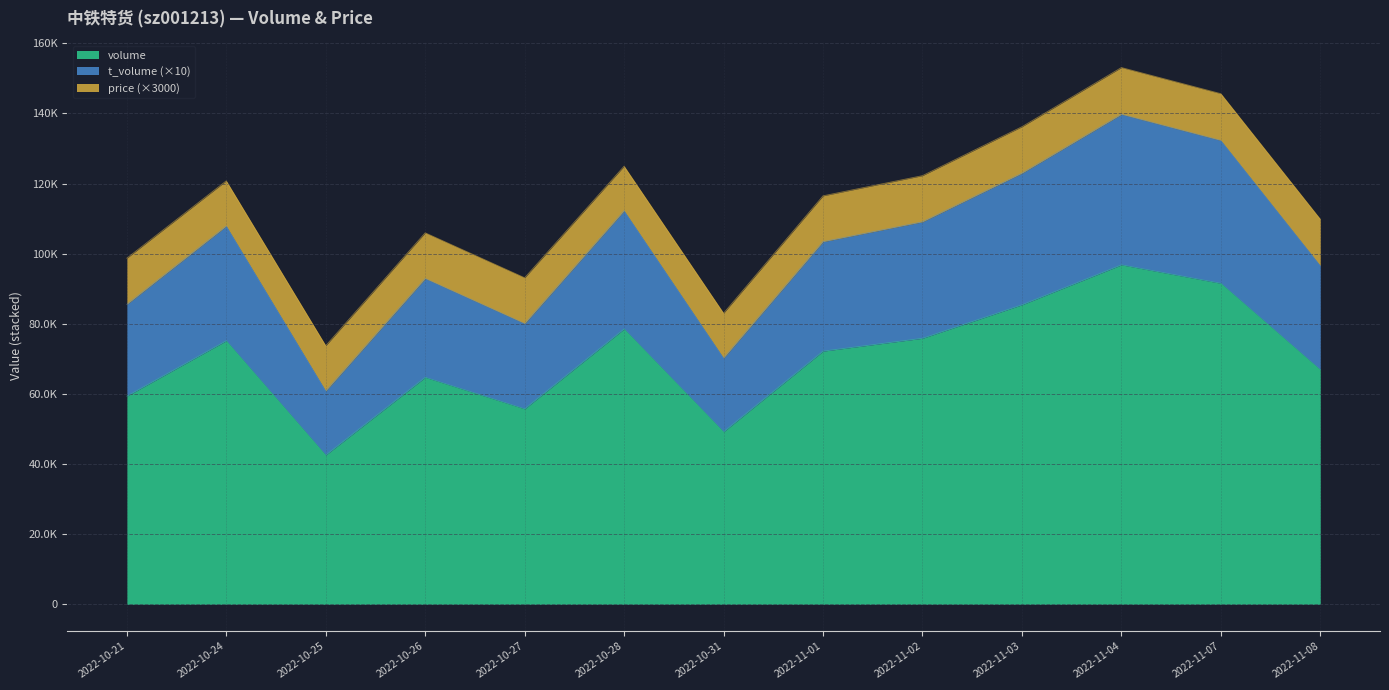

At which category is the sum across all series the highest?

2022-11-04